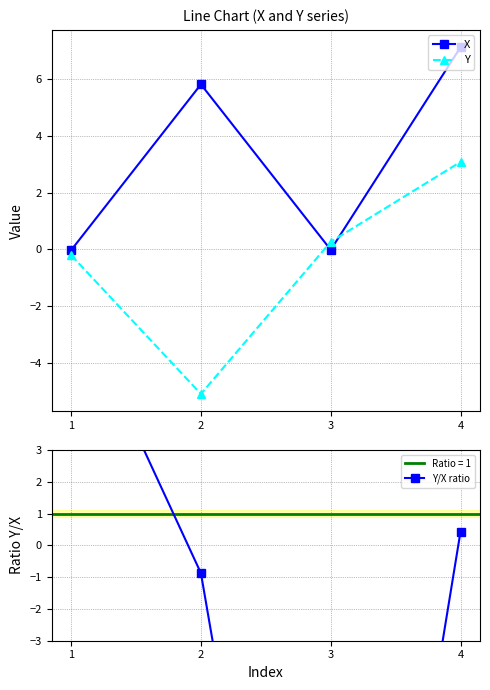

At which label is Y closest to -1?

1